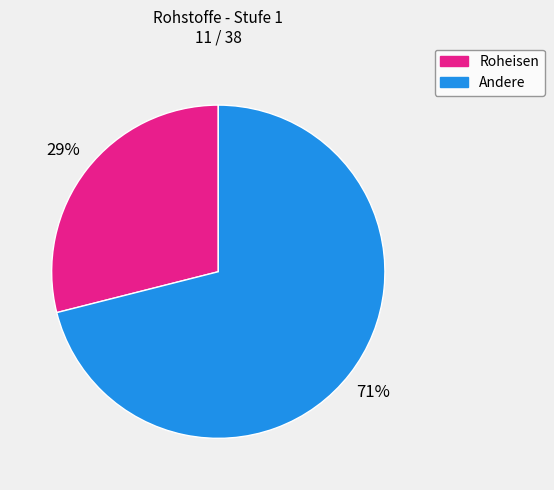

Combined, do Andere and Roheisen account for over 50%?

Yes